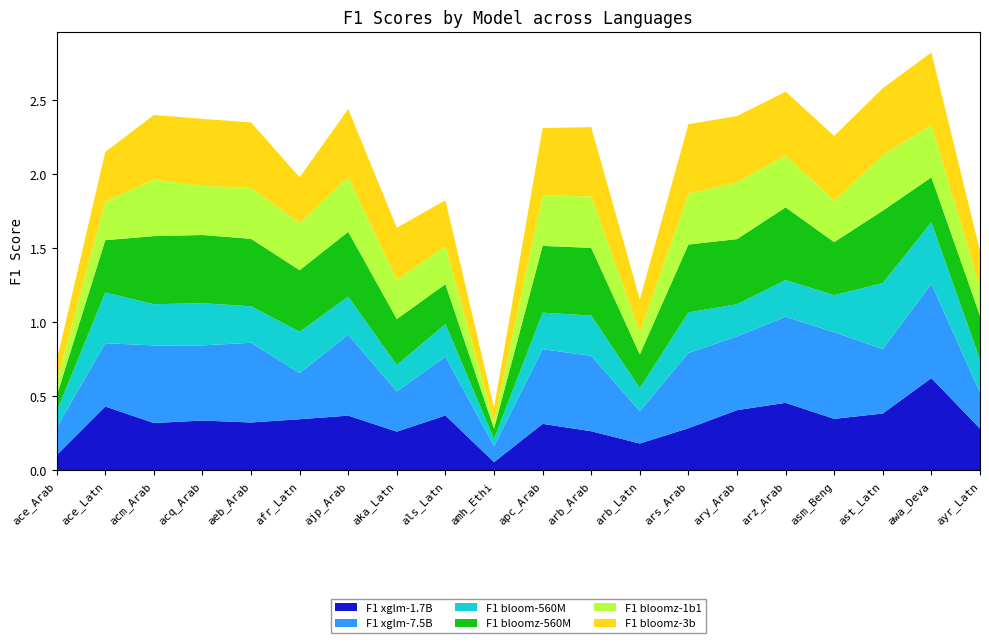

Reading left to right, transcribe all the data shown in this chart.

F1 xglm-1.7B: 0.1	0.4	0.3	0.3	0.3	0.3	0.4	0.3	0.4	0.1	0.3	0.3	0.2	0.3	0.4	0.5	0.3	0.4	0.6	0.3
F1 xglm-7.5B: 0.2	0.4	0.5	0.5	0.5	0.3	0.5	0.3	0.4	0.1	0.5	0.5	0.2	0.5	0.5	0.6	0.6	0.4	0.6	0.2
F1 bloom-560M: 0.1	0.3	0.3	0.3	0.2	0.3	0.3	0.2	0.2	0.0	0.2	0.3	0.2	0.3	0.2	0.2	0.3	0.4	0.4	0.2
F1 bloomz-560M: 0.1	0.4	0.5	0.5	0.5	0.4	0.4	0.3	0.3	0.1	0.5	0.5	0.2	0.5	0.4	0.5	0.4	0.5	0.3	0.3
F1 bloomz-1b1: 0.1	0.3	0.4	0.3	0.3	0.3	0.4	0.3	0.3	0.0	0.3	0.3	0.1	0.3	0.4	0.3	0.3	0.4	0.4	0.2
F1 bloomz-3b: 0.1	0.3	0.4	0.5	0.4	0.3	0.5	0.4	0.3	0.1	0.5	0.5	0.2	0.5	0.4	0.4	0.4	0.5	0.5	0.3